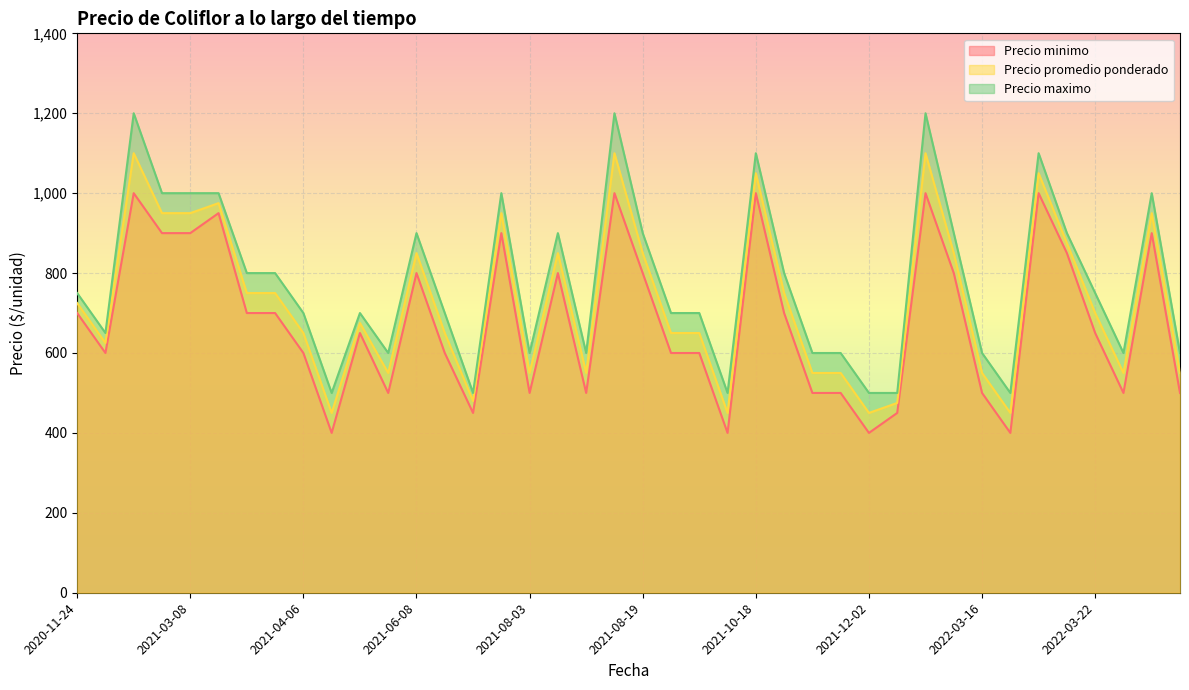

At 2021-11-25, list the series in order from smallest to largest.

Precio minimo, Precio promedio ponderado, Precio maximo